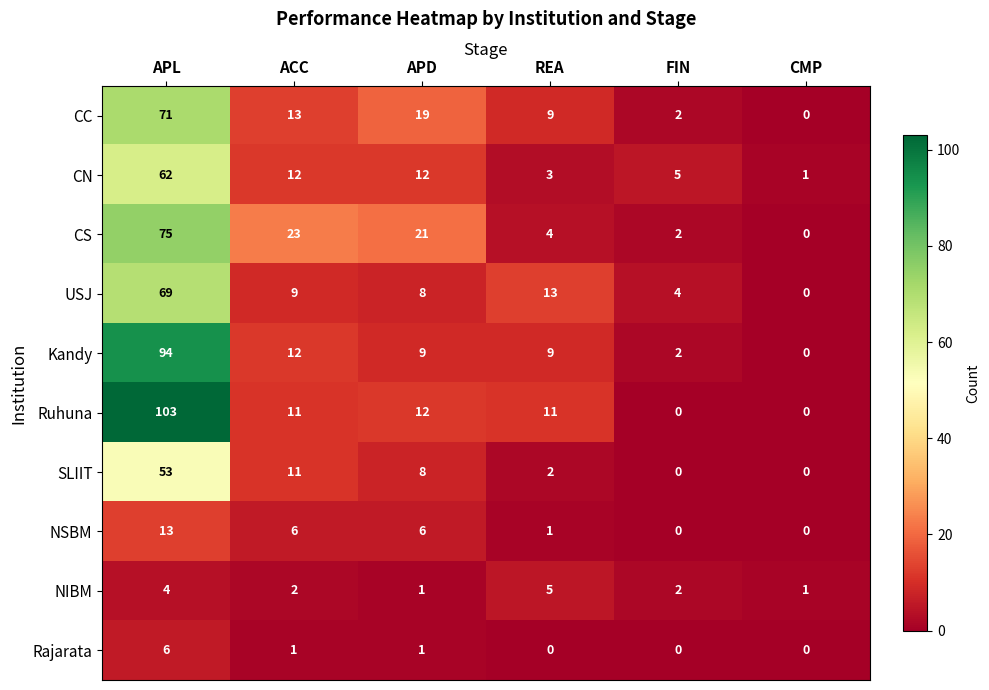

What is the greatest value displayed?

103